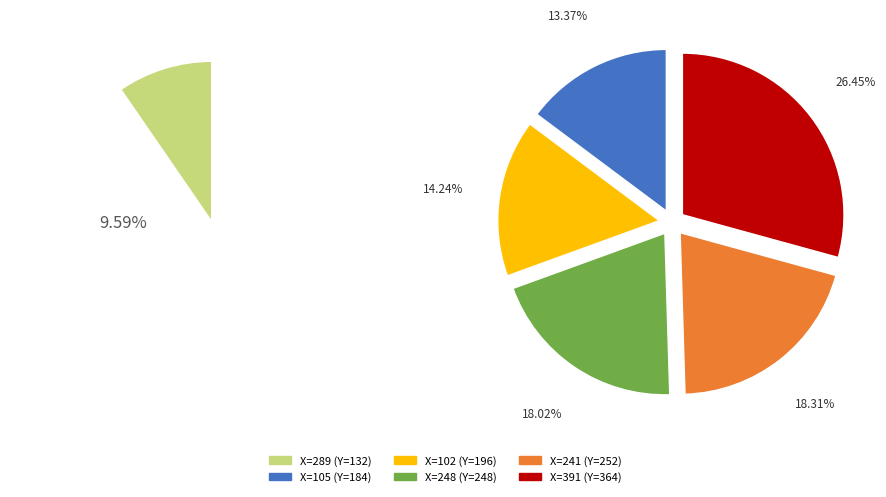

The 391 slice represents 35% of the pie. True or false?

False